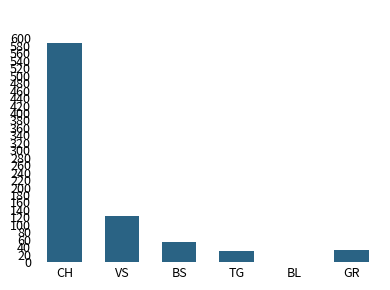

Reading right to left, transcribe all the data shown in this chart.

GR=32	BL=0	TG=29	BS=55	VS=125	CH=588